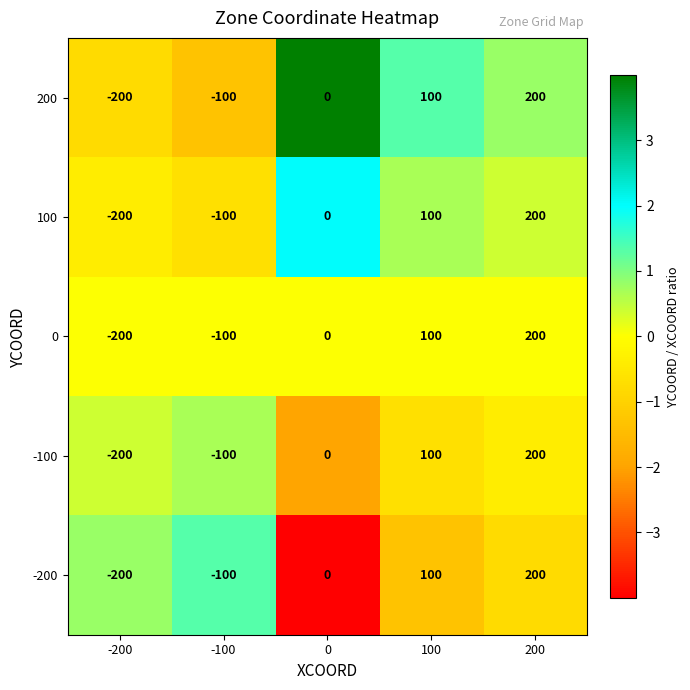

List the labels in order of -200 value, smallest first.

-200, -100, 0, 100, 200